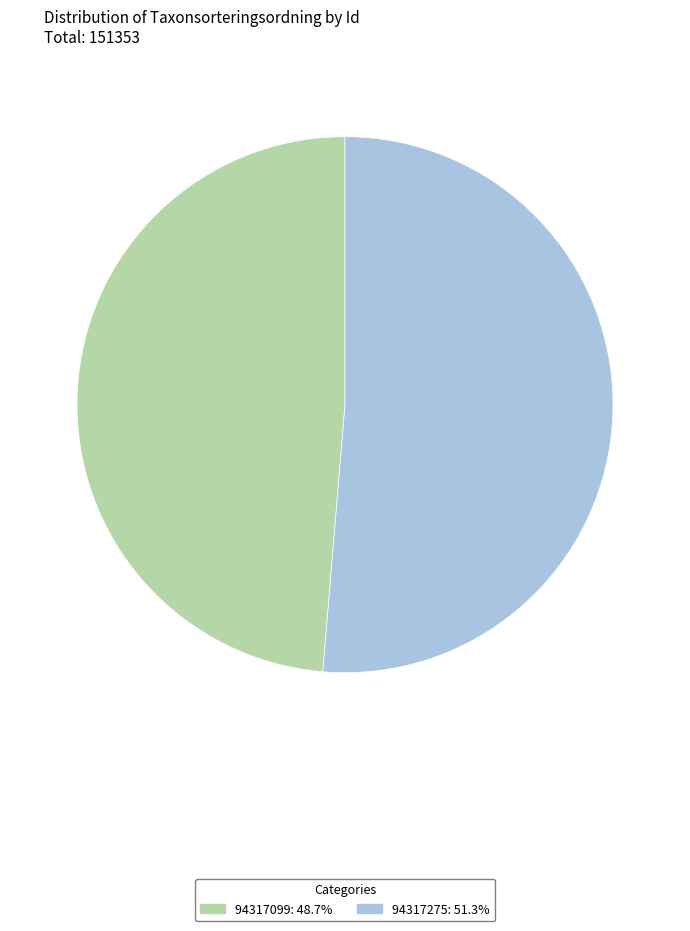

The 94317275 slice represents 51% of the pie. True or false?

True